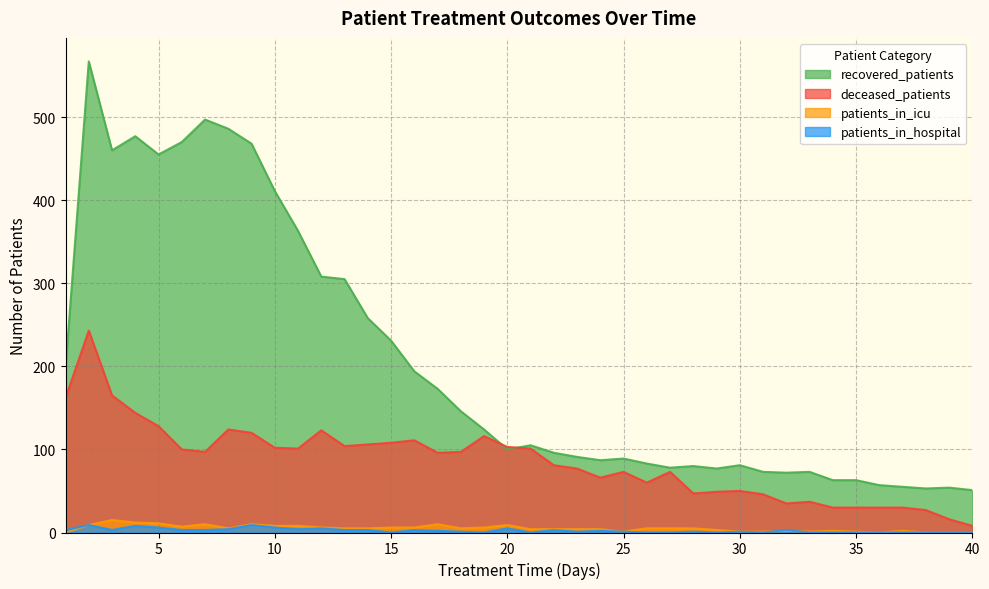

Rank the categories by recovered_patients value from lowest to highest.

40, 38, 39, 37, 36, 34, 35, 32, 31, 33, 29, 27, 28, 30, 26, 24, 25, 23, 22, 20, 21, 19, 18, 17, 16, 1, 15, 14, 13, 12, 11, 10, 5, 3, 9, 6, 4, 8, 7, 2